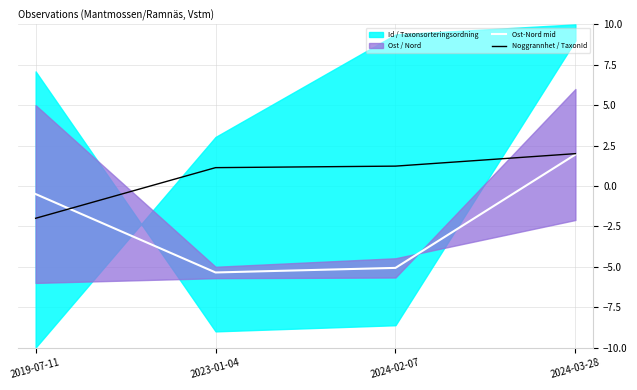

How many values in Ost-Nord mid are below zero?

3